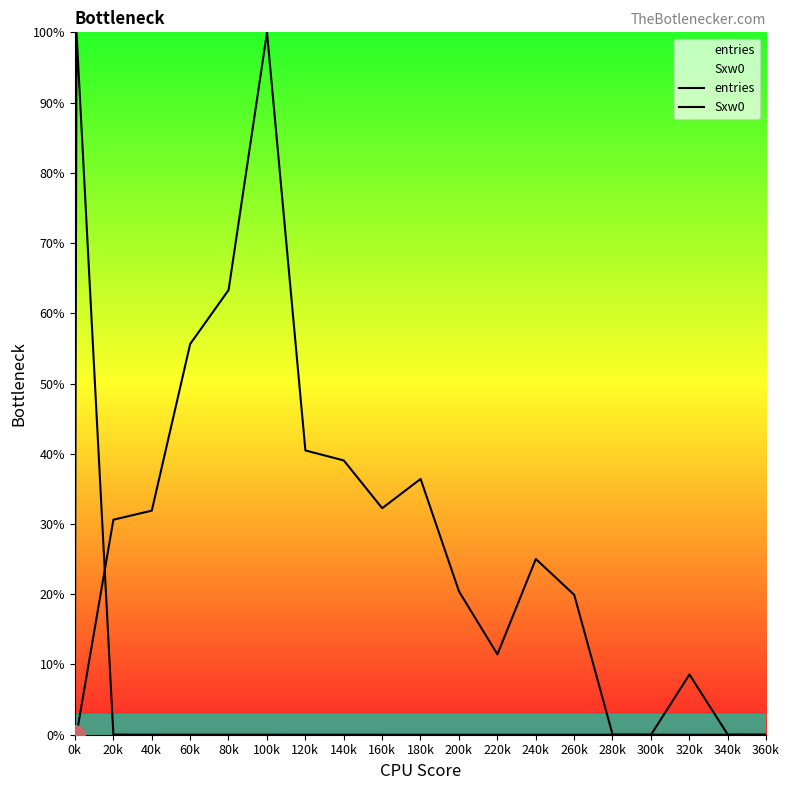

In Sxw0, how many points are higher than both neighbors (excluding endpoints)?

4